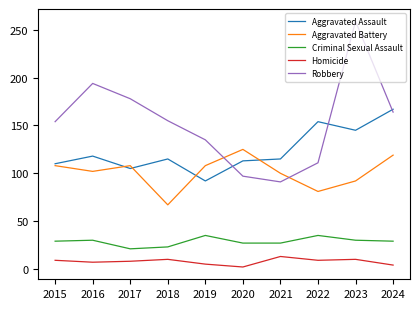

True or false: Criminal Sexual Assault has more than 0 interior local peaks.

True